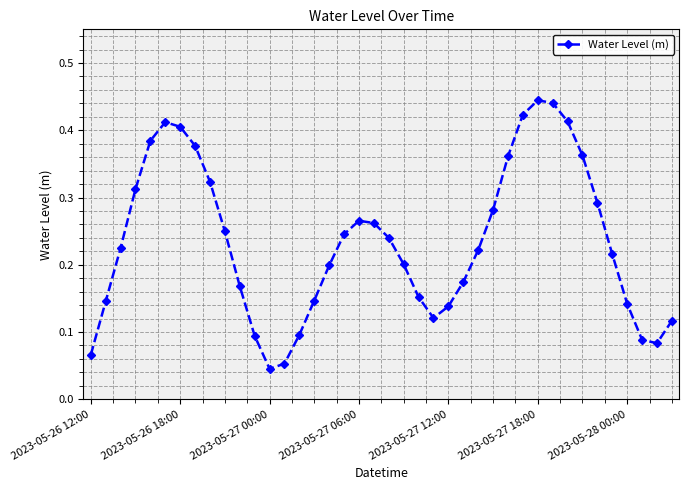

How many points are higher than both their immediate neighbors (excluding endpoints)?

3